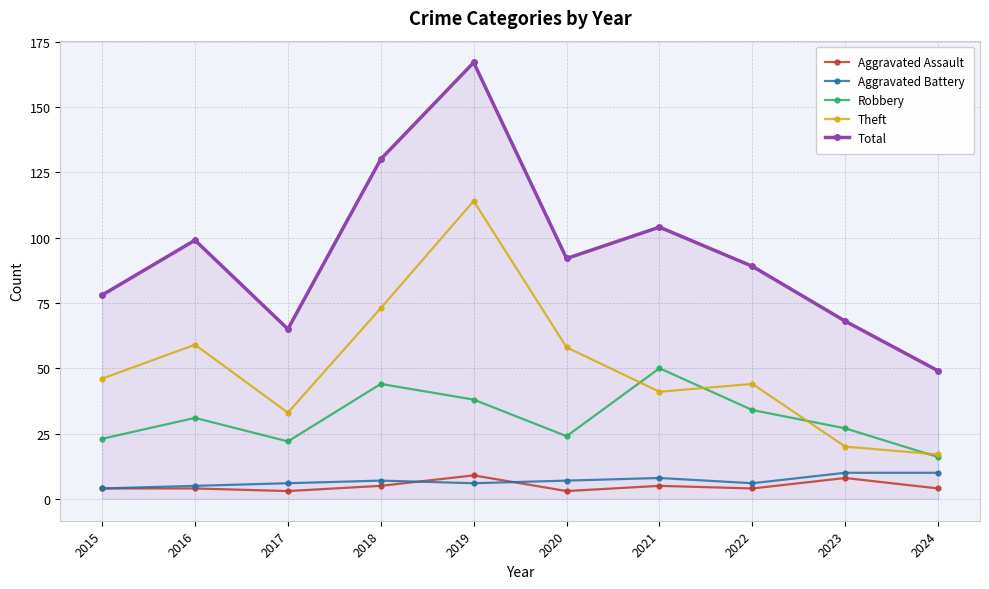

What is the sum of all Total values?

941